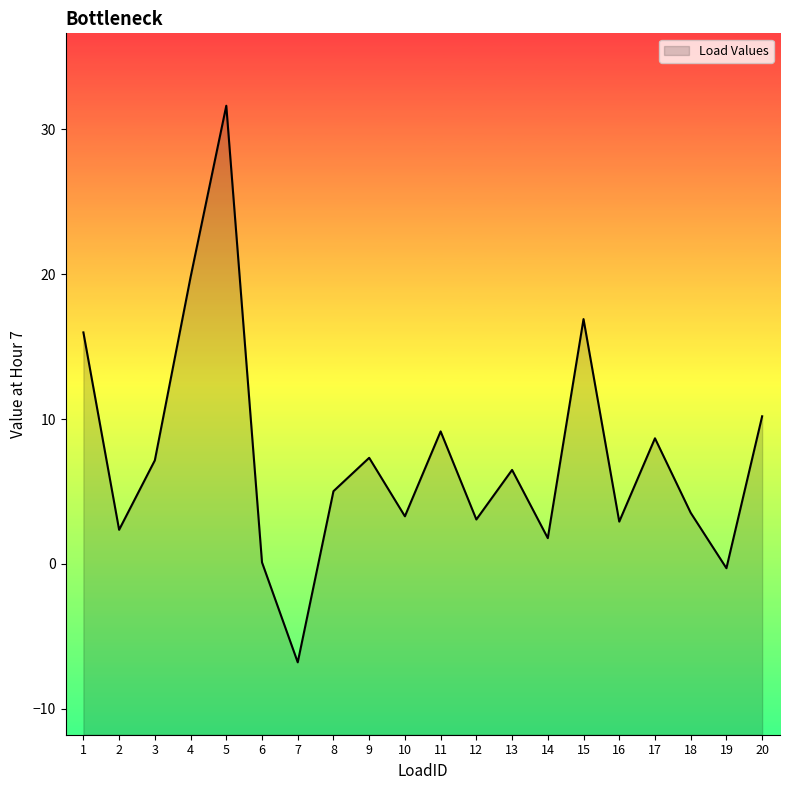

List the labels in order of value, largest first.

5, 4, 15, 1, 20, 11, 17, 9, 3, 13, 8, 18, 10, 12, 16, 2, 14, 6, 19, 7